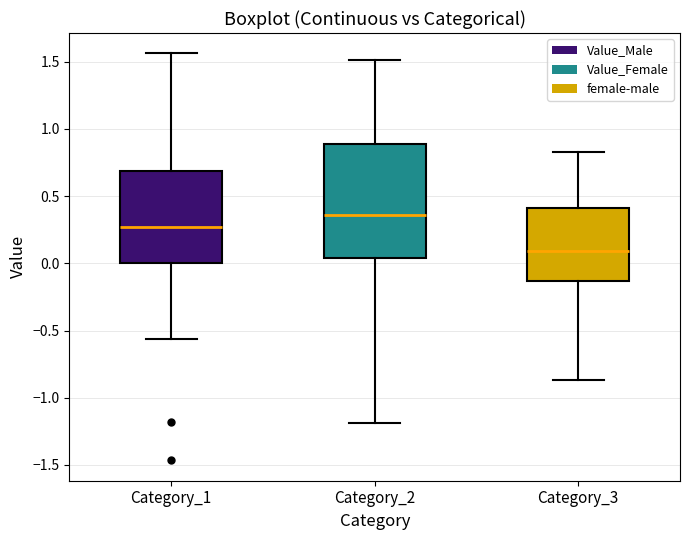

Which box has the highest median line?

Category_2